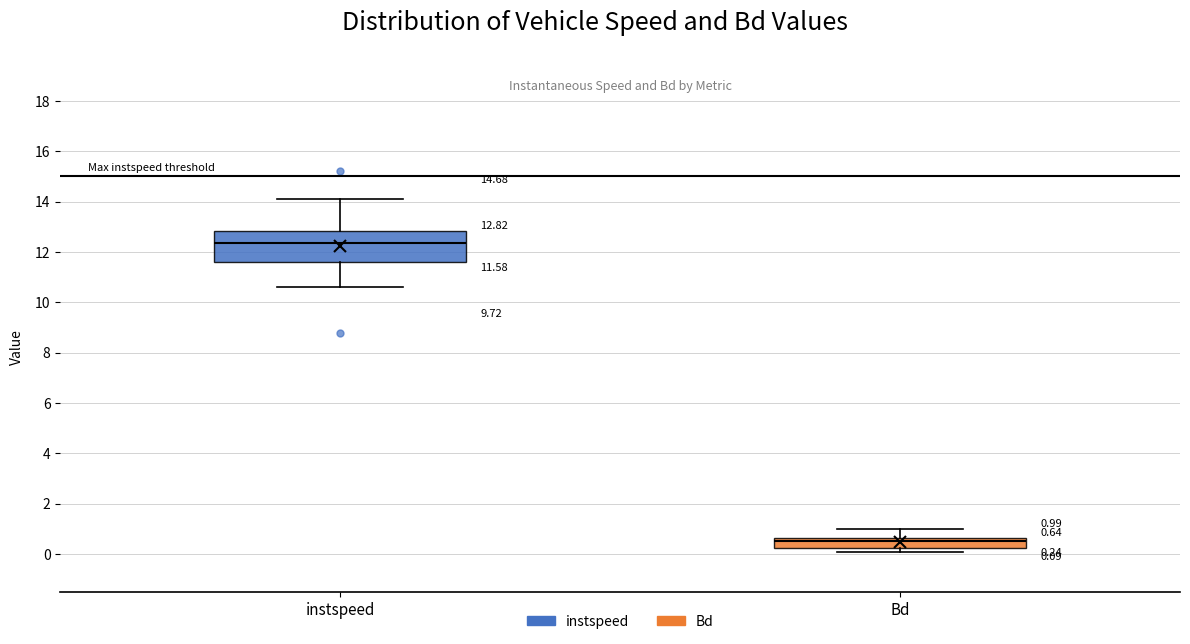

Comparing the boxes themselves (not the whiskers), which one is the tallest?

instspeed